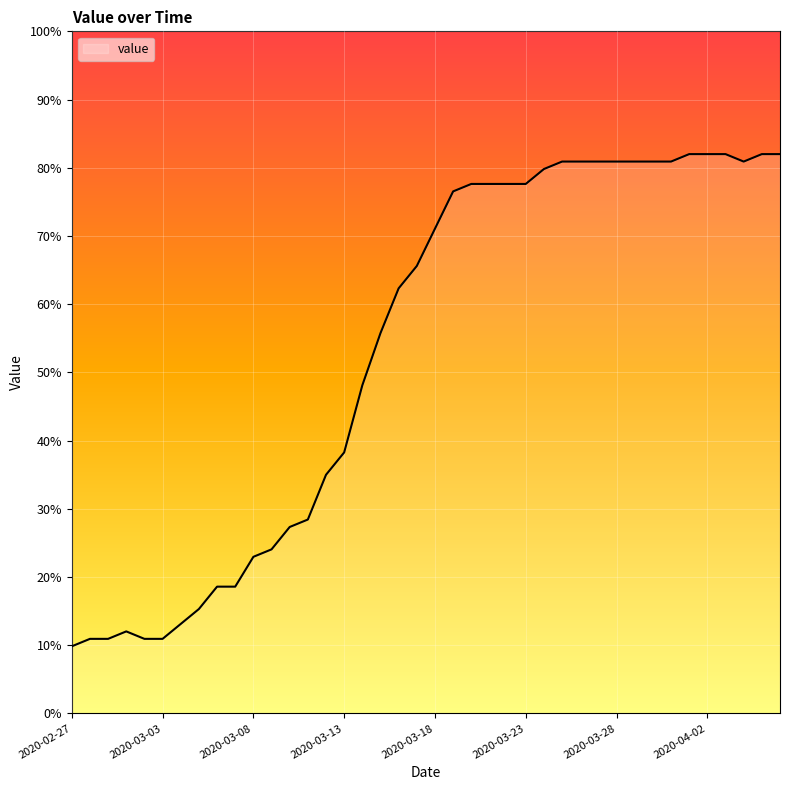

What is the maximum value shown in the chart?

82.0